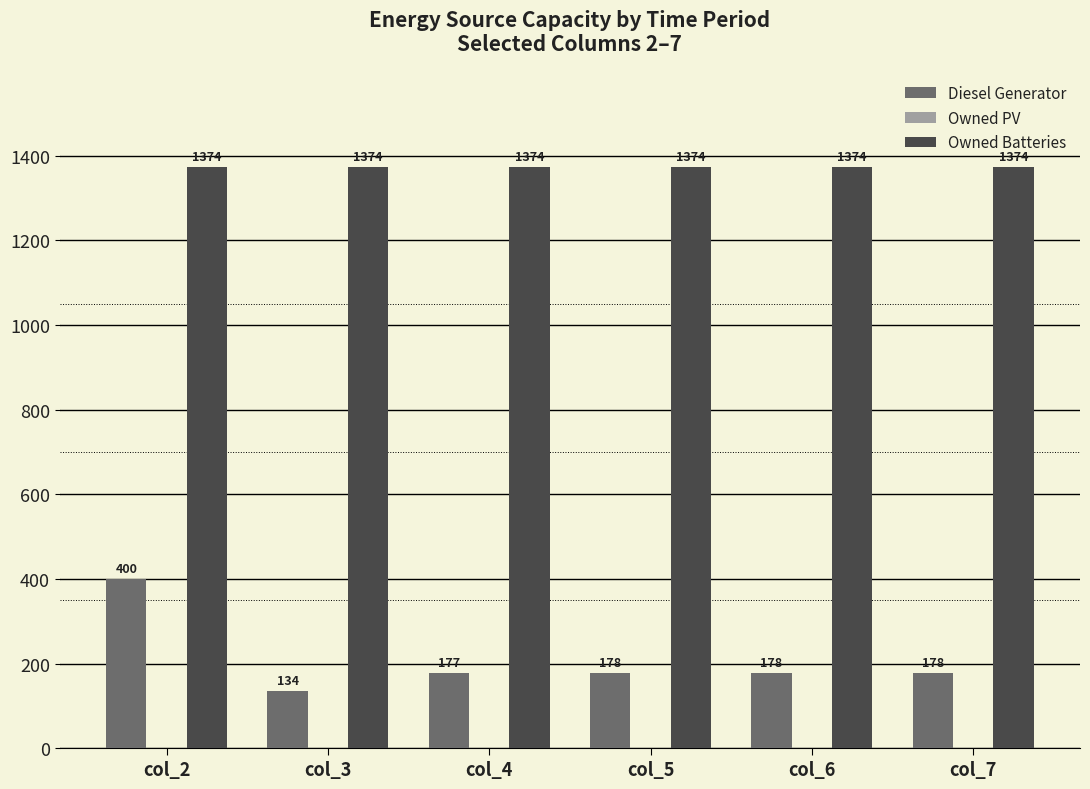

The Diesel Generator series shows 178 at col_7. True or false?

True